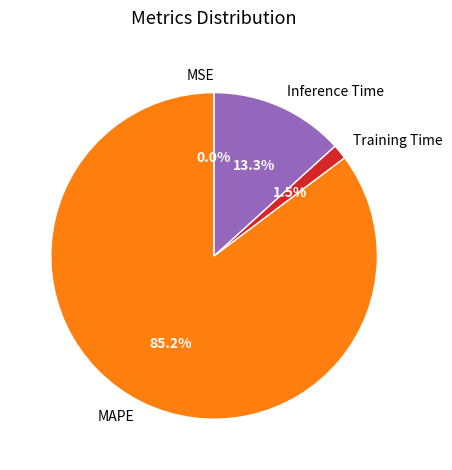

To the nearest percent, what is the difference between the Training Time and MAPE slice percentages?

84%